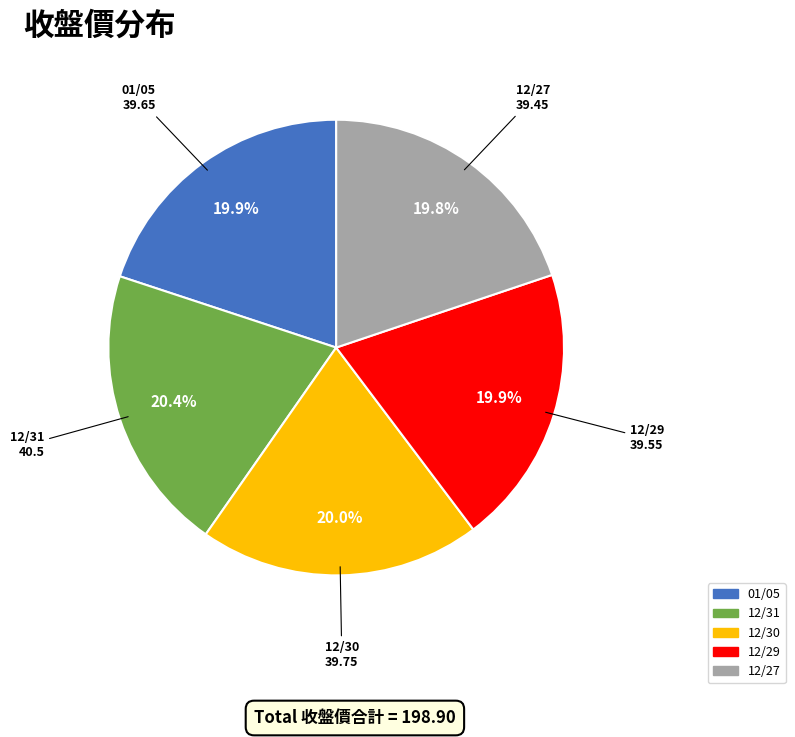

Combined, what portion of the pie is 12/29 and 12/30?

39.9%